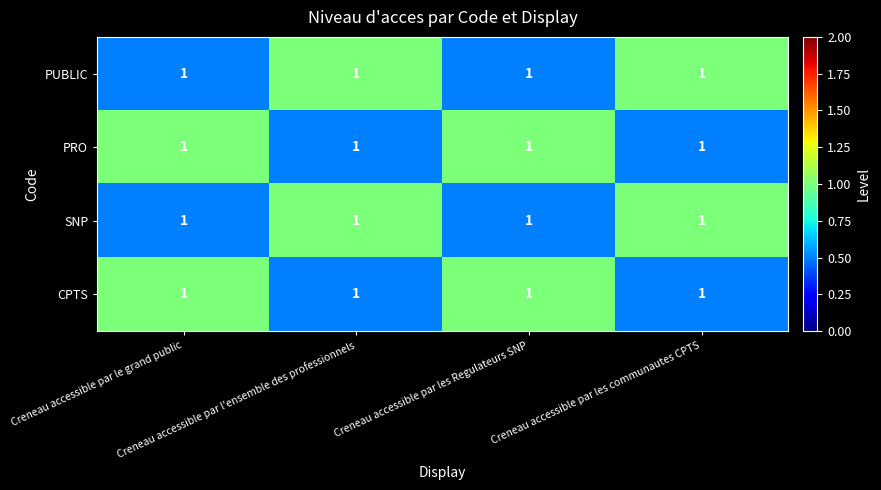

List the series in order of their peak value, highest first.

PUBLIC, PRO, SNP, CPTS